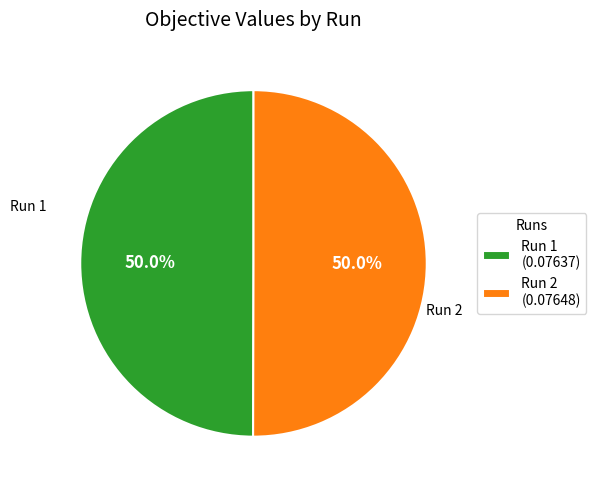

What portion of the pie excludes Run 1 (0.07637)?

50.0%